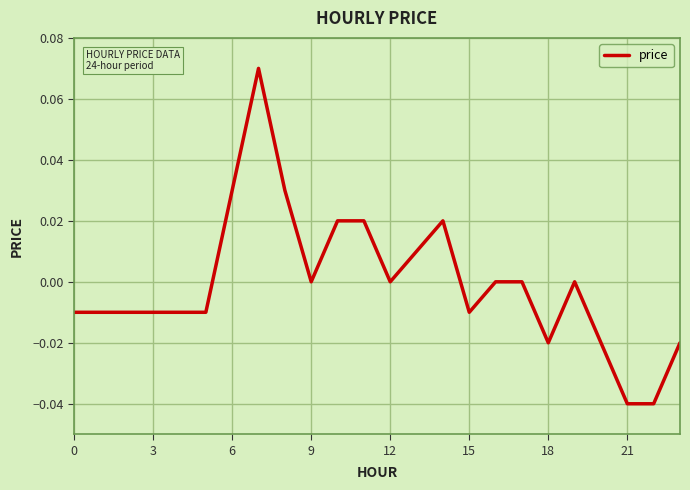

Reading left to right, list all the values displayed in this chart.

-0.0	-0.0	-0.0	-0.0	-0.0	-0.0	0.0	0.1	0.0	0.0	0.0	0.0	0.0	0.0	0.0	-0.0	0.0	0.0	-0.0	0.0	-0.0	-0.0	-0.0	-0.0